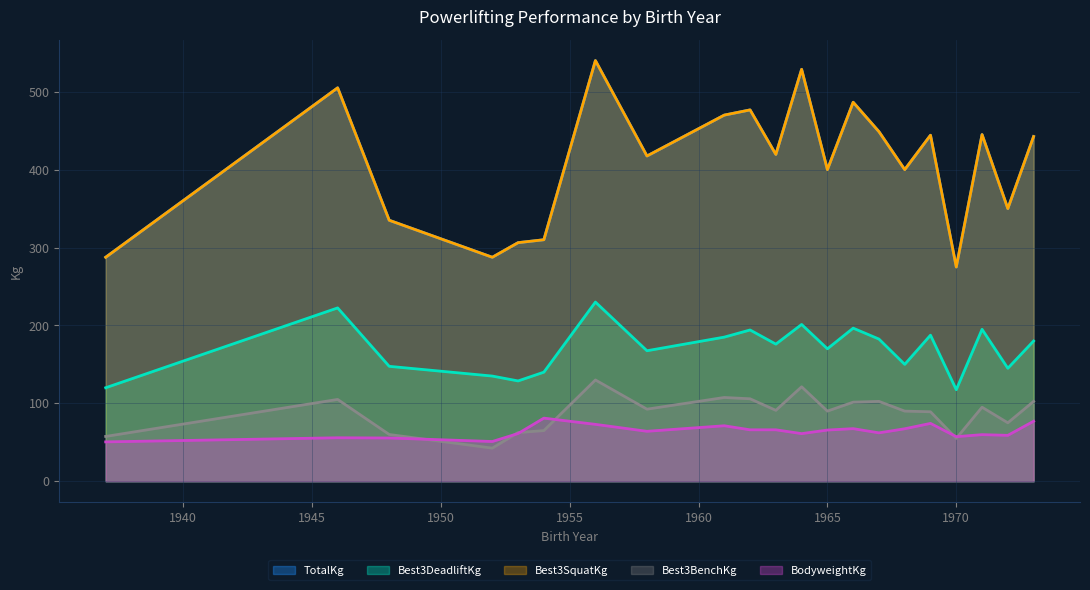

Does the chart display data point markers on the line(s)?

No